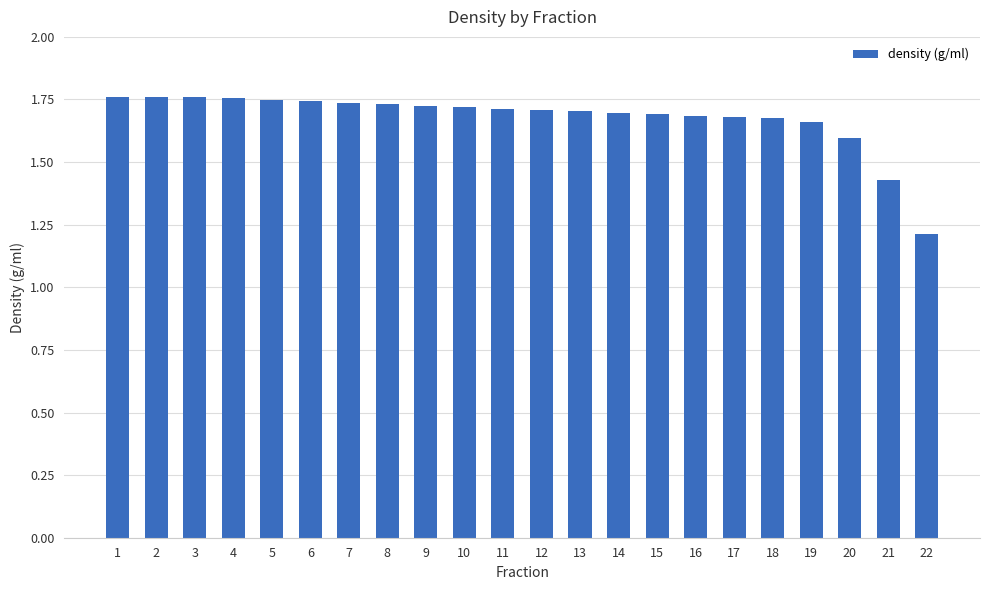

Which label corresponds to the smallest value in the chart?

22